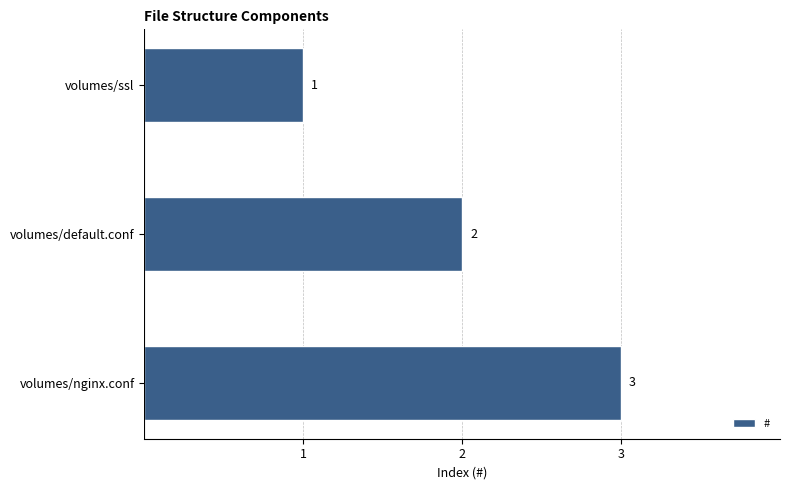

What is the value of the 2nd bar from the top?

2